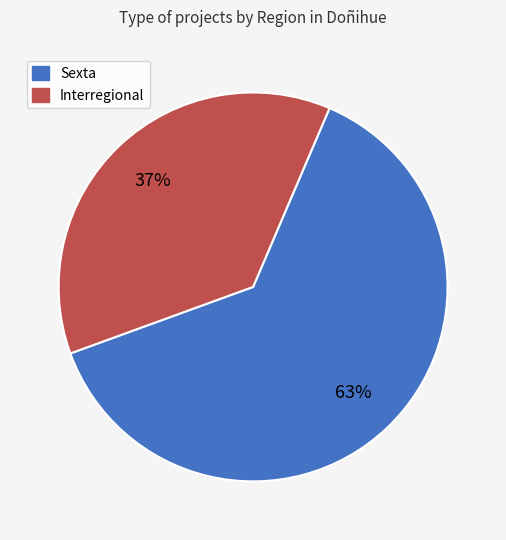

Does Sexta represent more than half of the total?

Yes